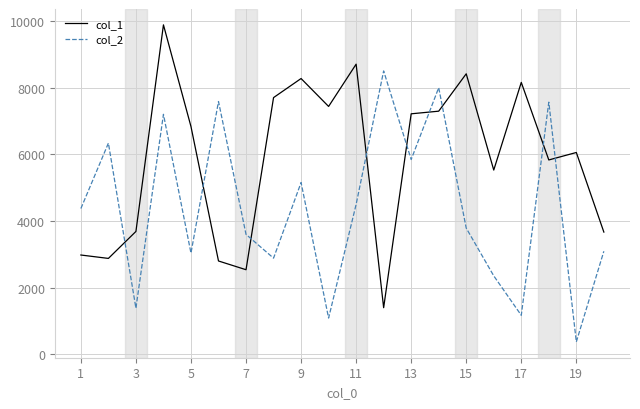

What is the difference between the maximum and minimum values in the col_1 series?

8483